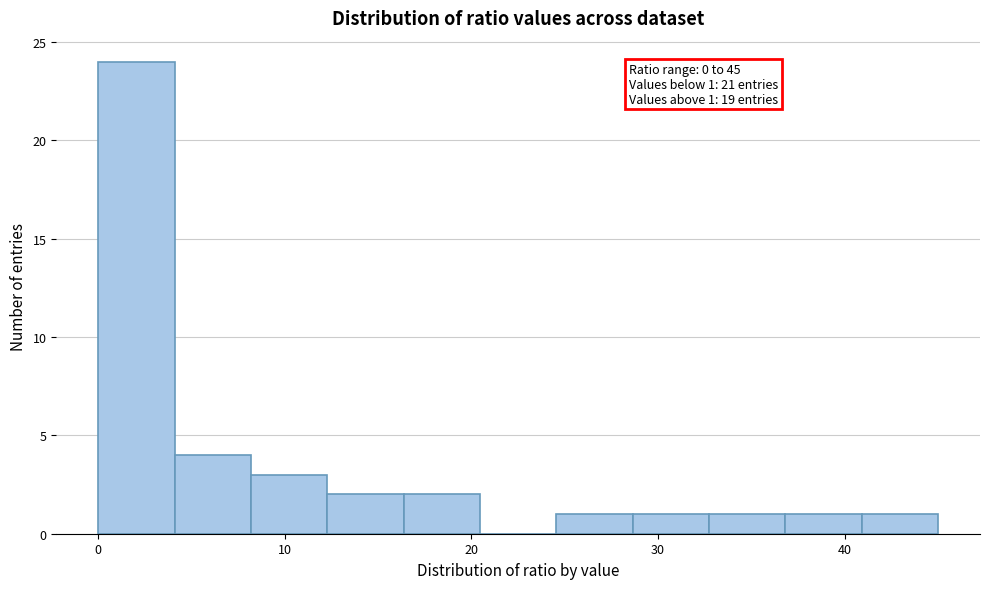

Over which range of the x-axis is the bar tallest?

0 to 4